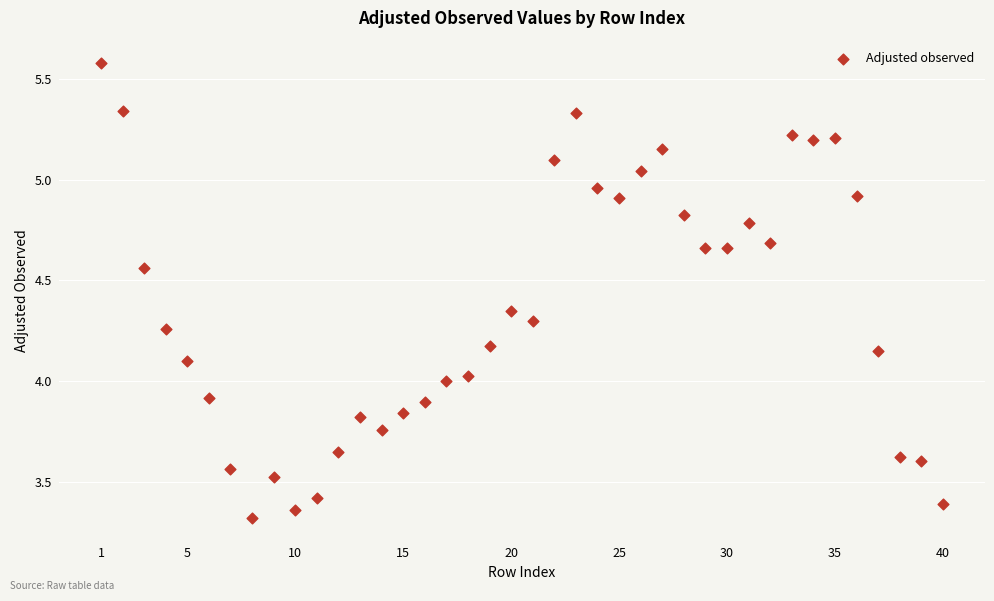

What is the range of Y values (max minus min)?

2.3